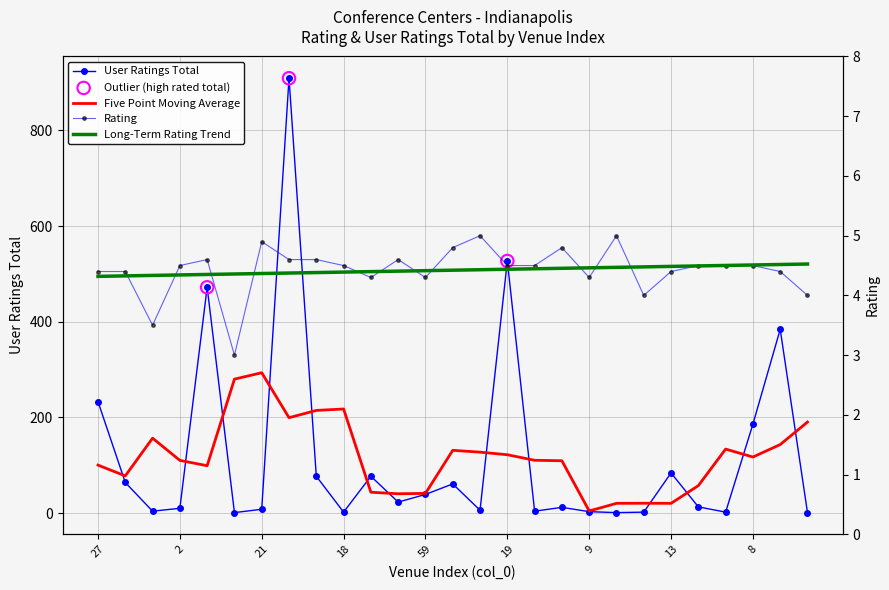

What is the total value across all series at 27?

237.4